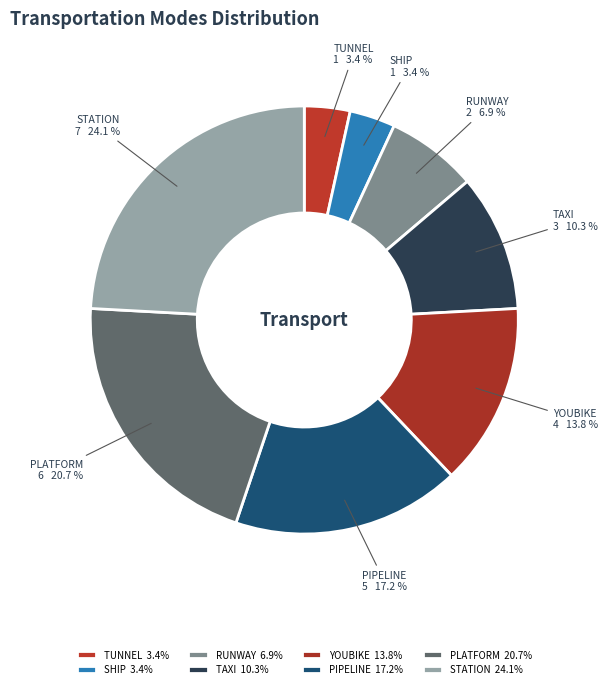

Is there a majority slice in this chart?

No